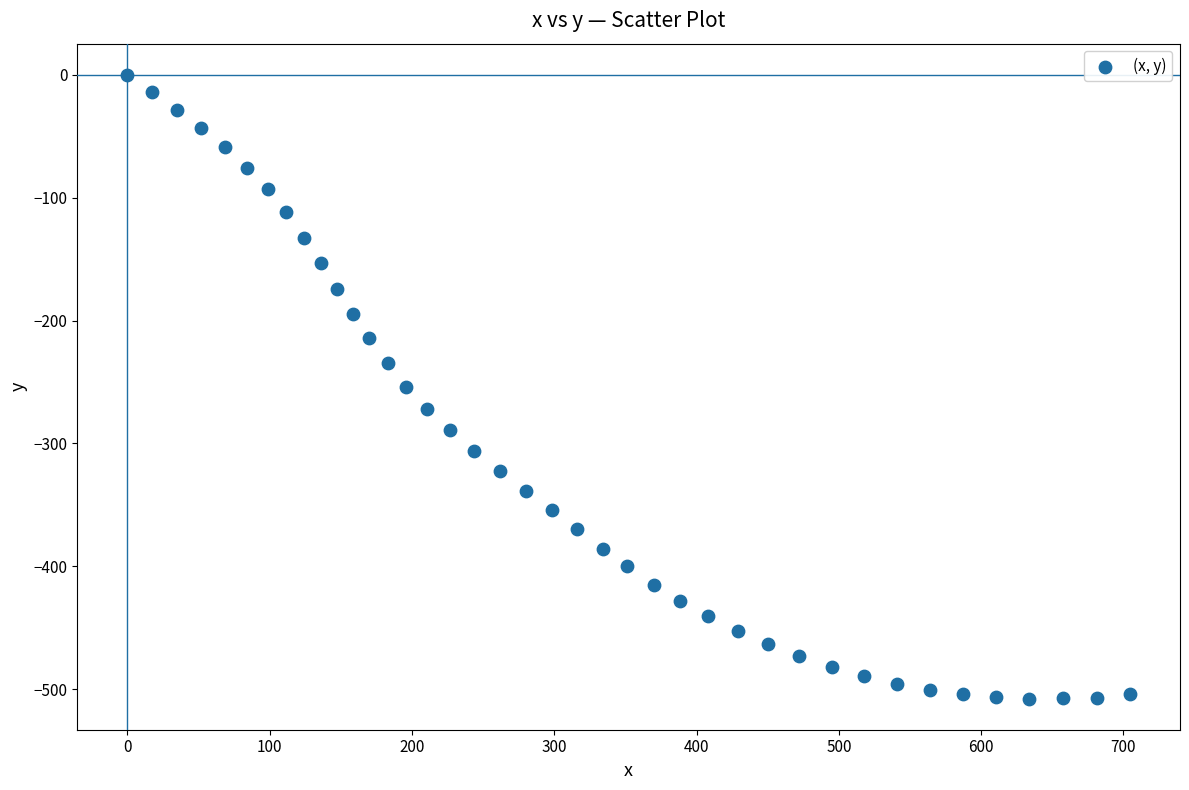

What is the range of Y values (max minus min)?

507.7